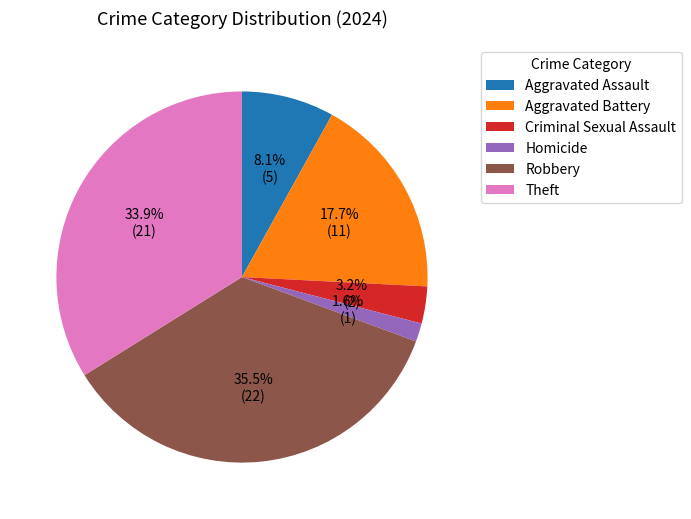

Which slice is the smallest?

Homicide